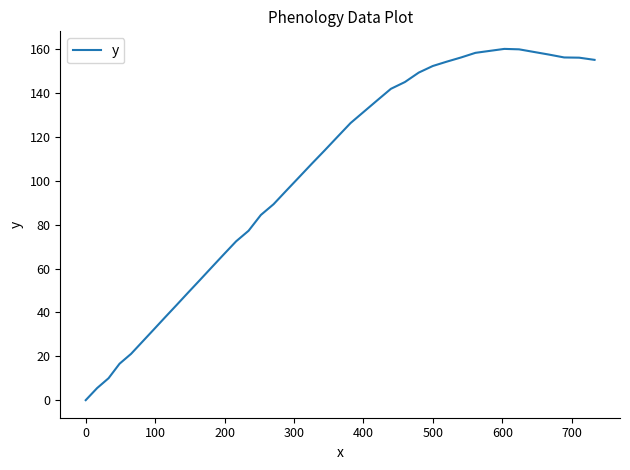

What is the maximum value shown in the chart?

160.1